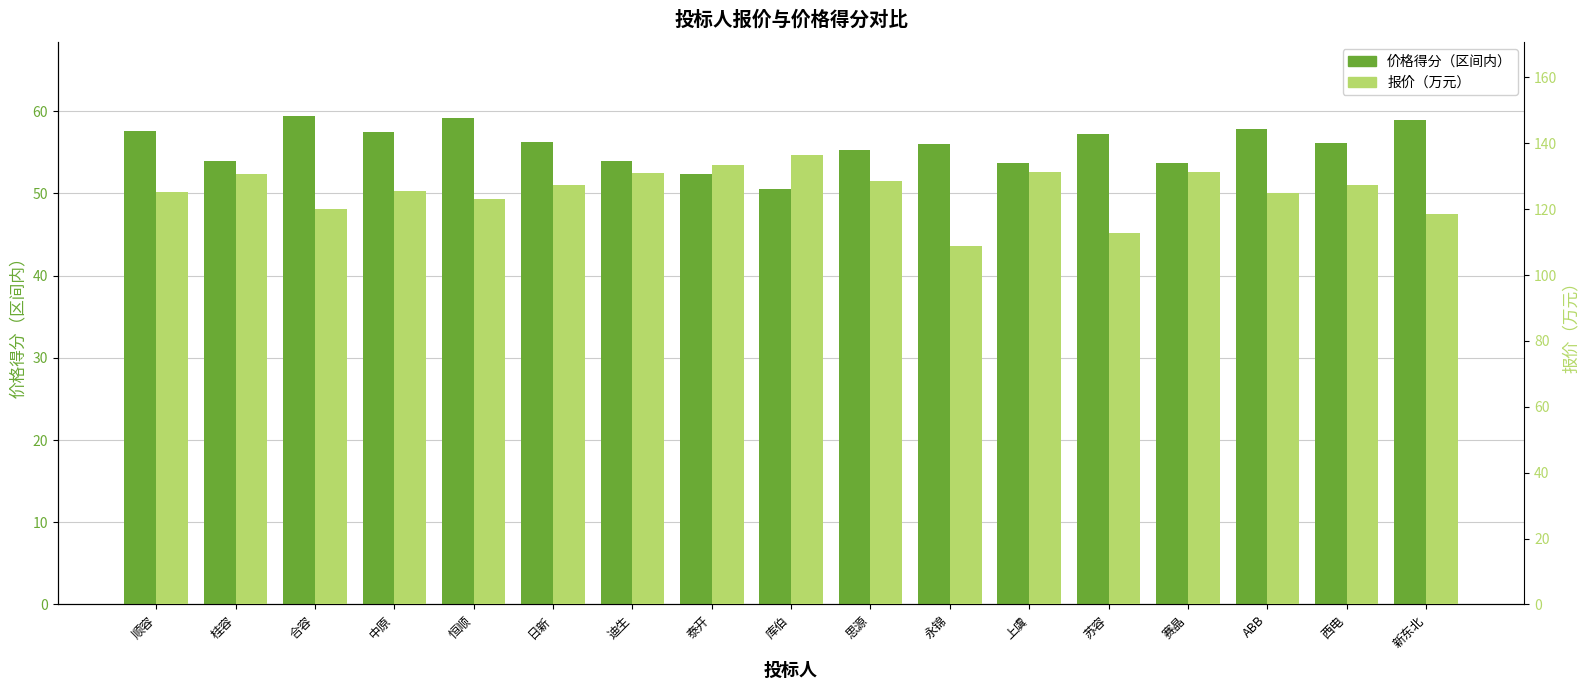

What is the sum of all 报价（万元） values?

2135.9